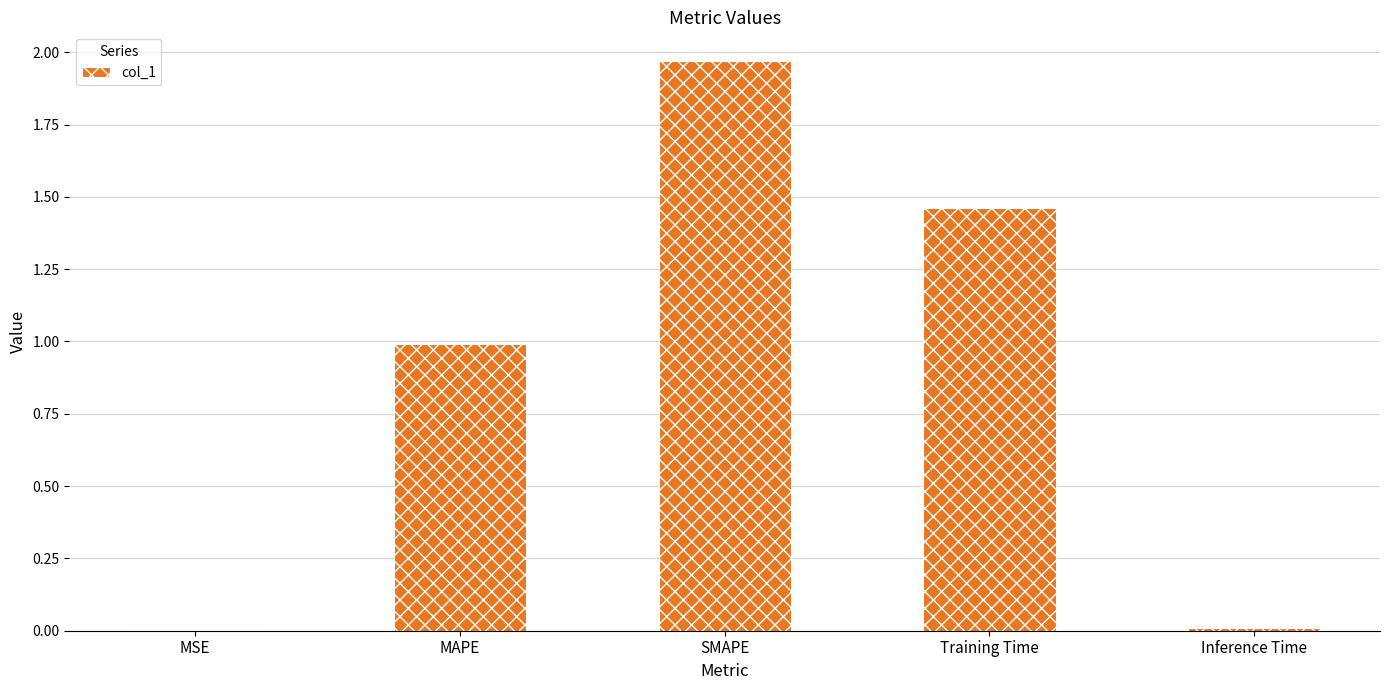

The chart shows a value of 0.0 at Inference Time. True or false?

True